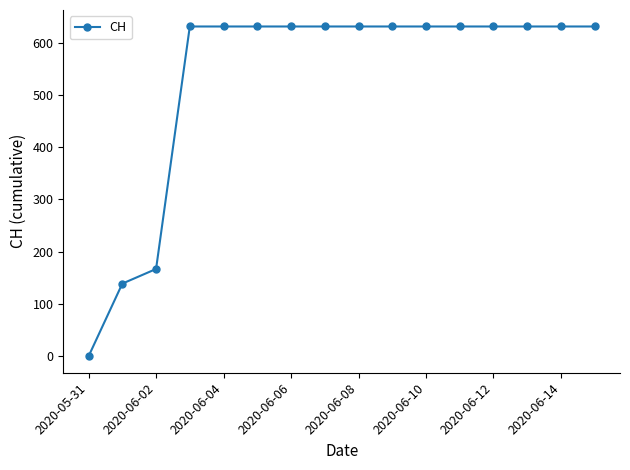

What is the difference between the maximum and second lowest values?

492